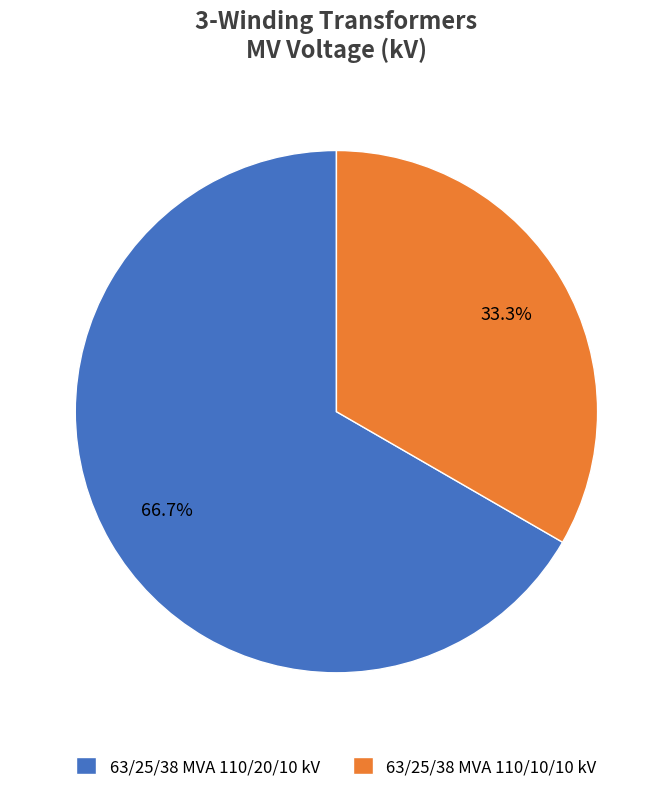

What portion of the pie excludes 63/25/38 MVA 110/20/10 kV?

33.3%